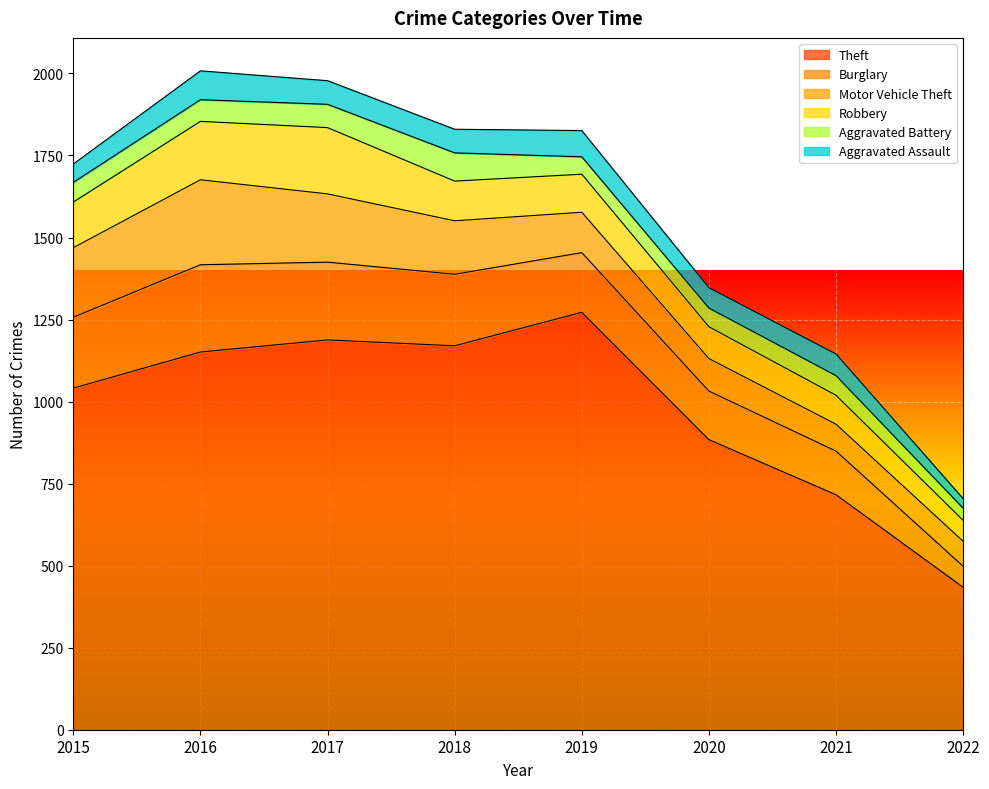

What is the difference between the highest and lowest values at 2016?

1085